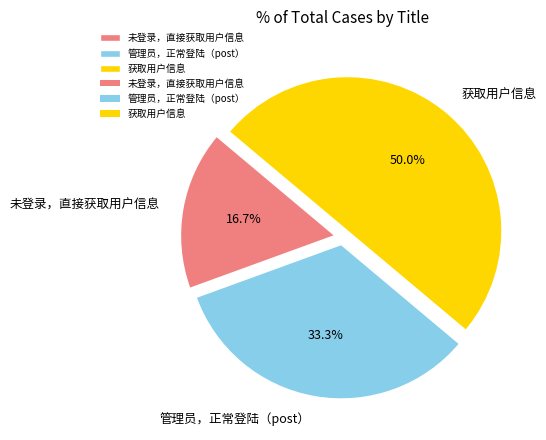

Is it true that 未登录，直接获取用户信息 is 17% of the pie?

True